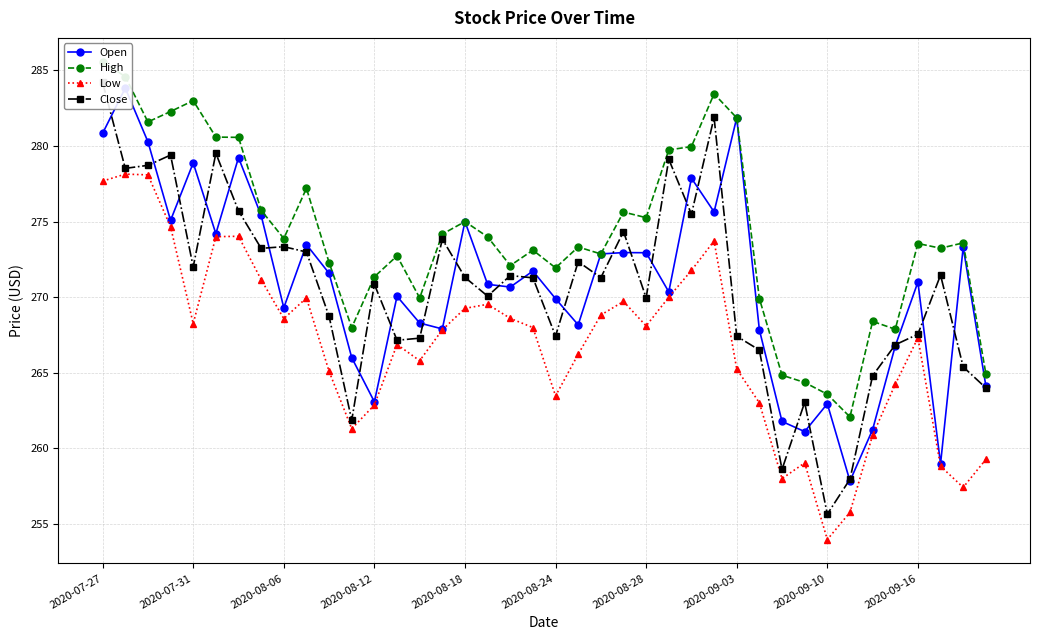

Where does the High series first go above 273?

2020-07-27